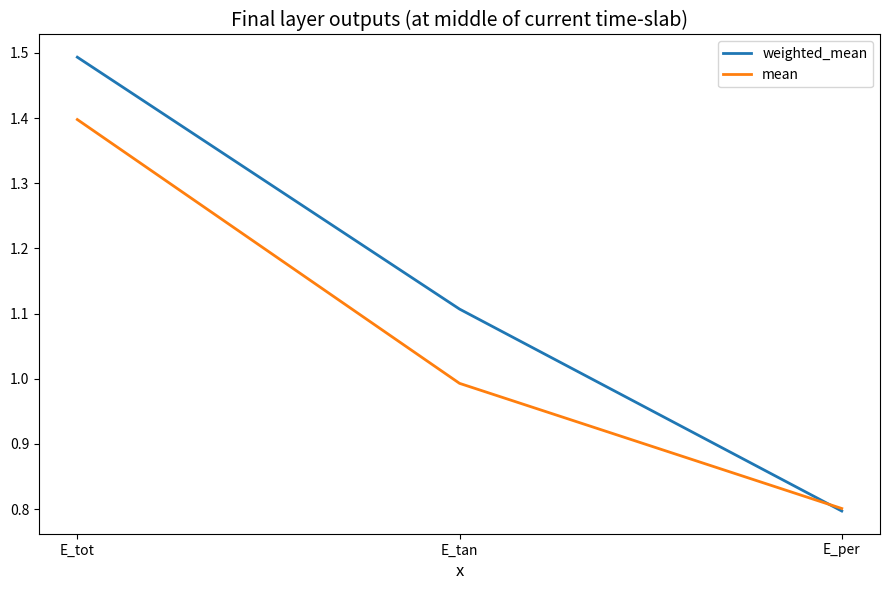

What is the highest value of the mean series?

1.4